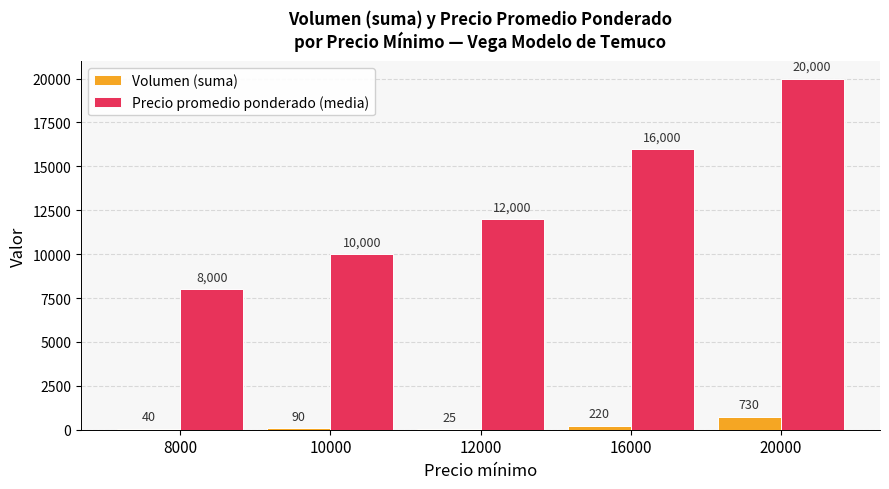

The value of Volumen (suma) at 10000 is 90. True or false?

True